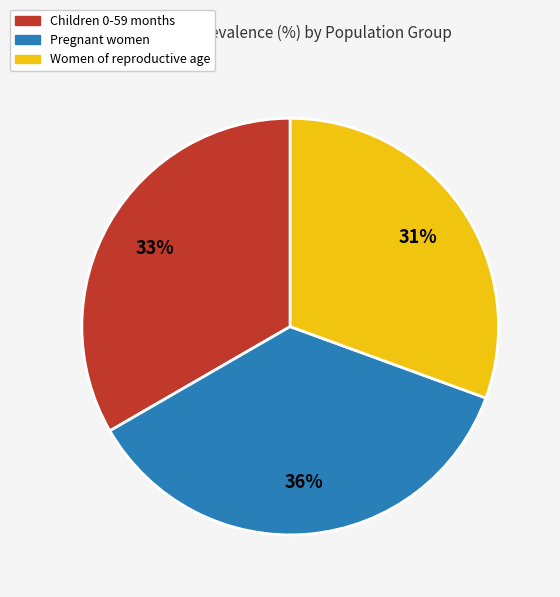

Rank the categories by value from lowest to highest.

Women of reproductive age, Children 0-59 months, Pregnant women